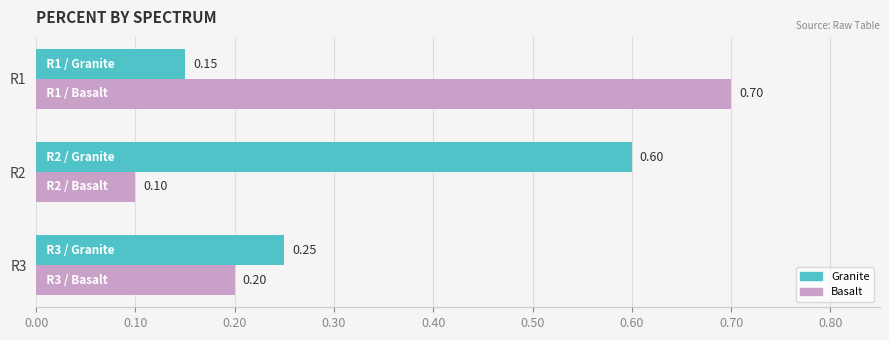

Count the number of categories in the chart.

3